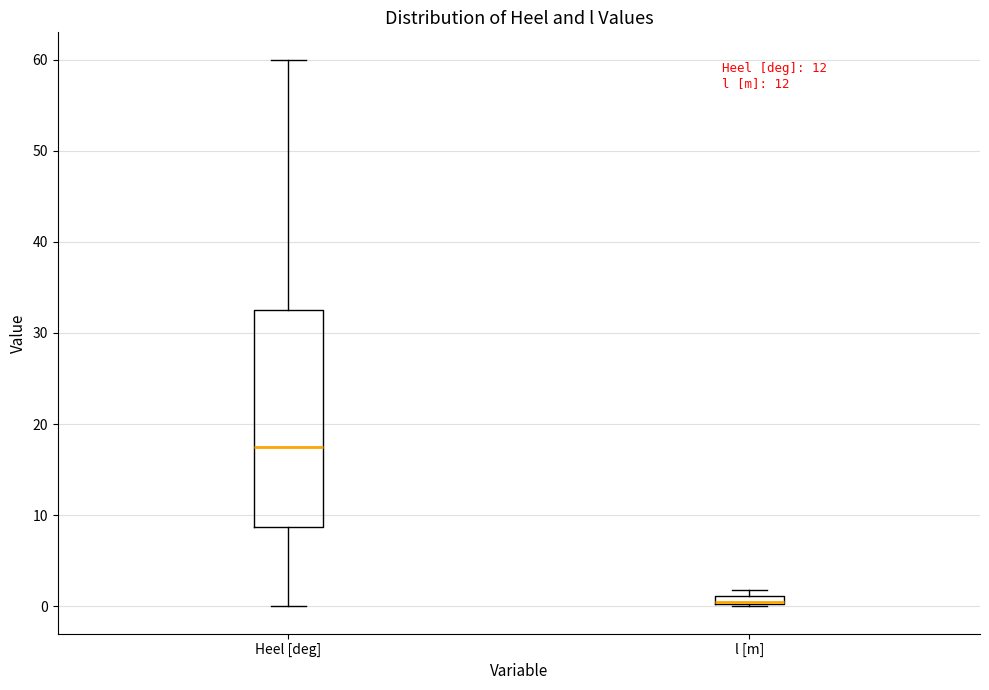

Where does the median line of the box for Heel [deg] sit on the y-axis? The values are not printed on the chart, so give them approximately, as read against the axis.

18